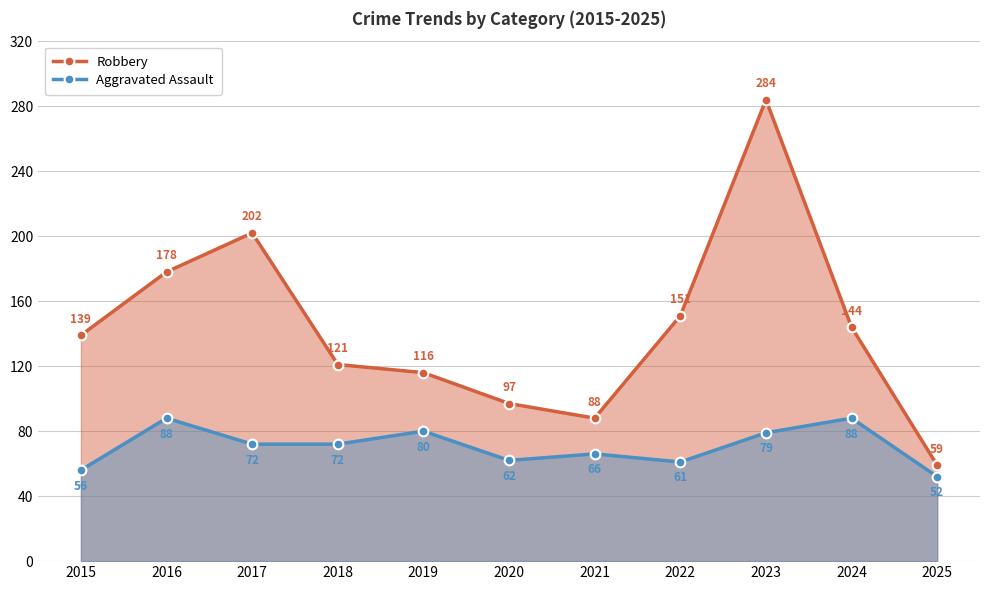

Is it true that Aggravated Assault equals 91 at 2021?

False